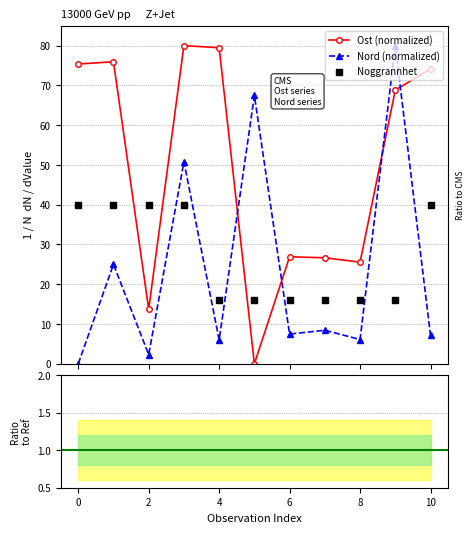

At how many categories does at least one series exceed 5?

11